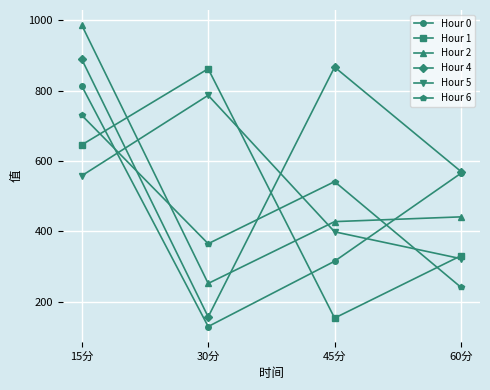

What is the total value across all series at 30分?

2553.2